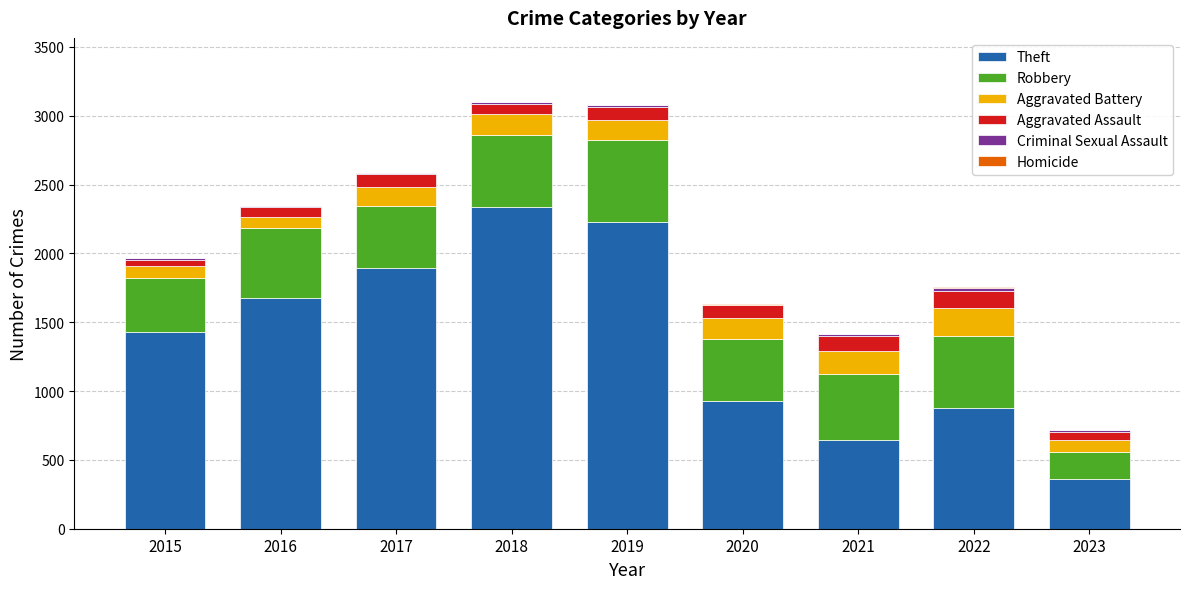

Which category has the highest value in the Theft series?

2018